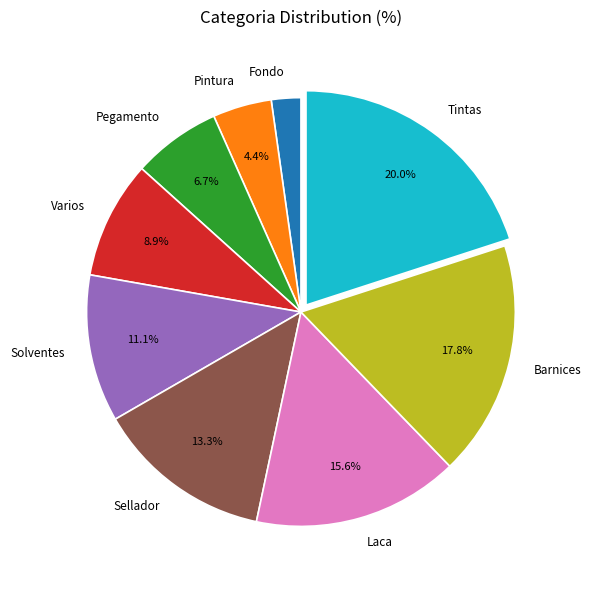

Which slice is the largest?

Tintas